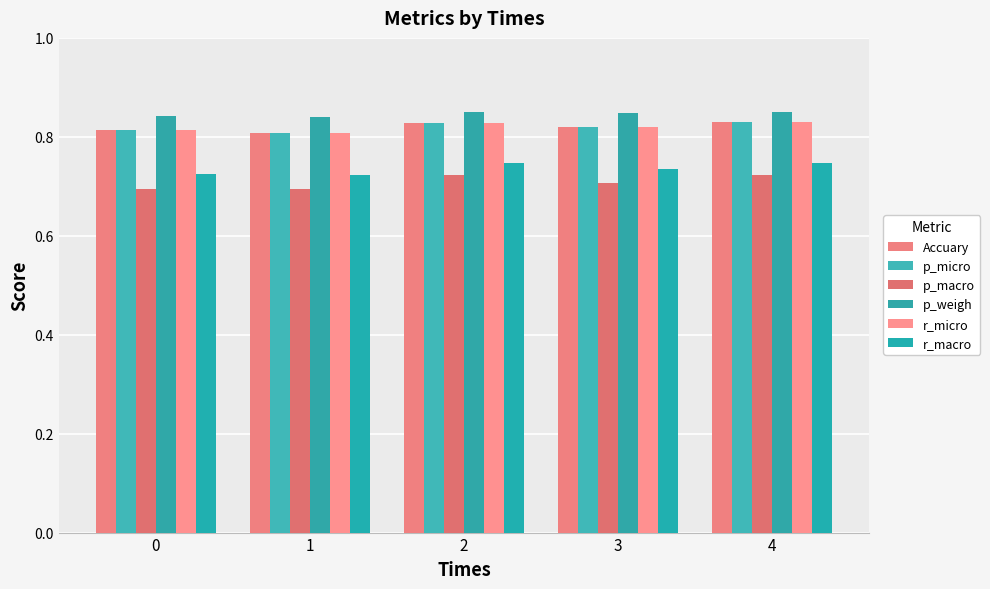

Does the chart contain any negative values?

No